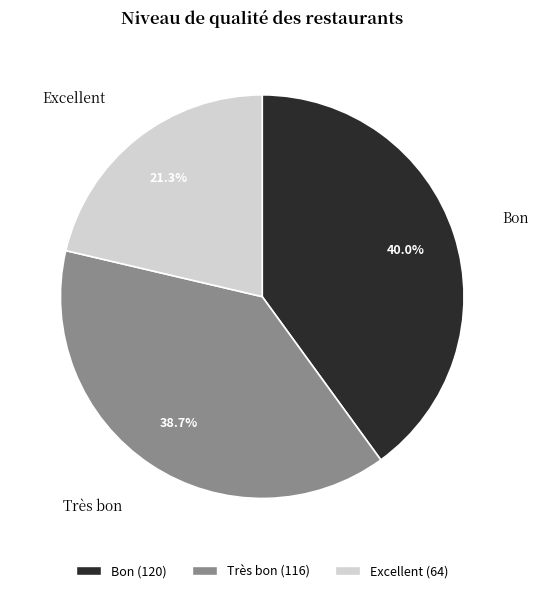

To the nearest percent, what percentage of the pie is Excellent?

21%